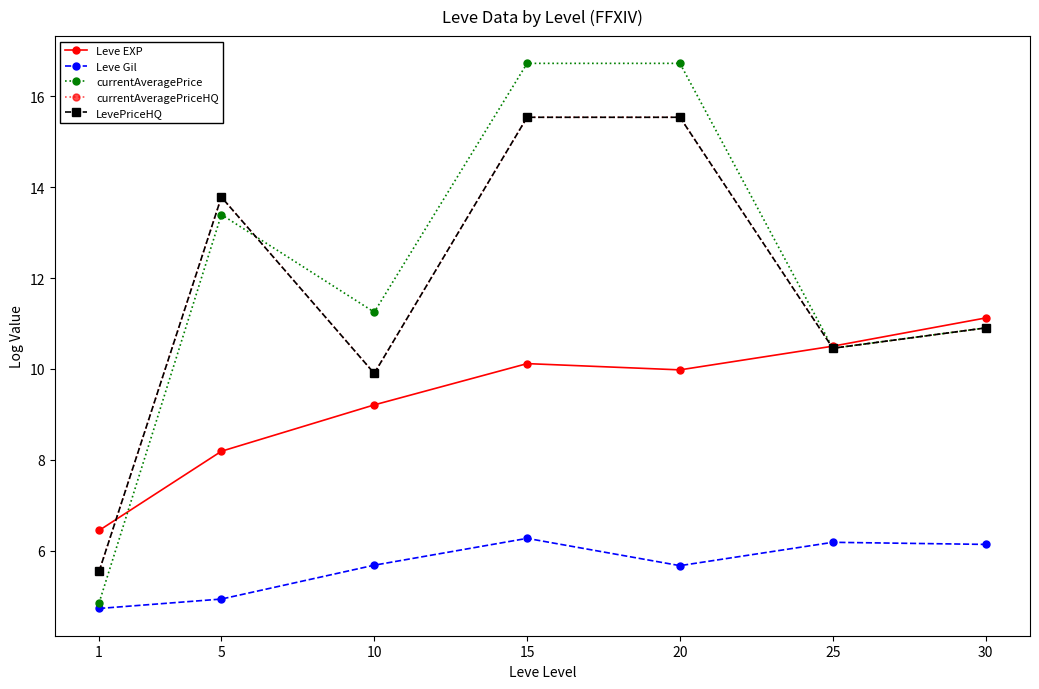

Reading left to right, list all the values displayed in this chart.

Leve EXP: 1=6.4	5=8.2	10=9.2	15=10.1	20=10.0	25=10.5	30=11.1
Leve Gil: 1=4.7	5=4.9	10=5.7	15=6.3	20=5.7	25=6.2	30=6.1
currentAveragePrice: 1=4.9	5=13.4	10=11.3	15=16.7	20=16.7	25=10.5	30=10.9
currentAveragePriceHQ: 1=5.5	5=13.8	10=9.9	15=15.5	20=15.5	25=10.5	30=10.9
LevePriceHQ: 1=5.5	5=13.8	10=9.9	15=15.5	20=15.5	25=10.5	30=10.9